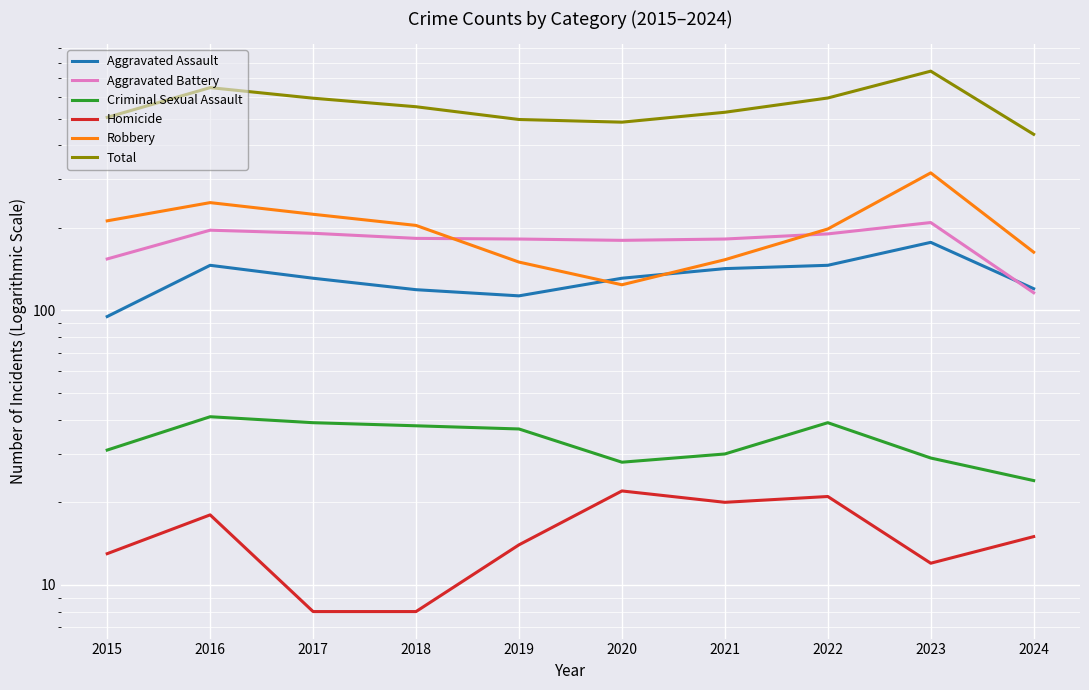

How many values in the Robbery series exceed 204?

4